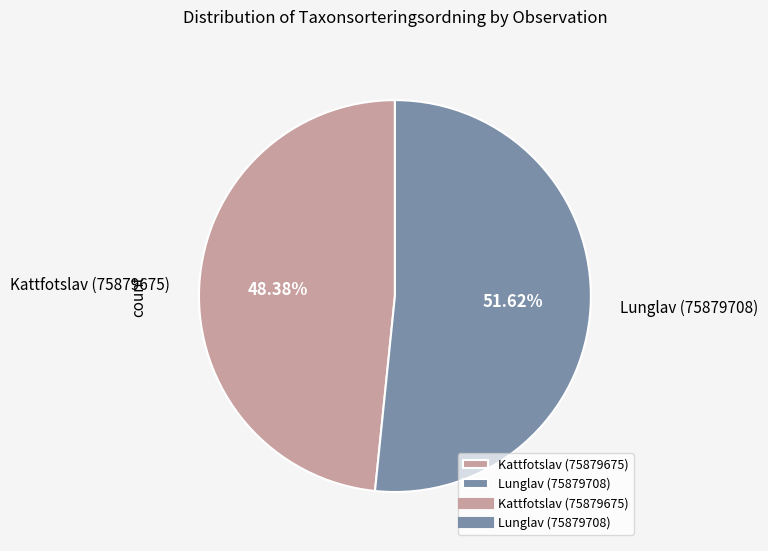

What is the majority slice?

Lunglav (75879708)